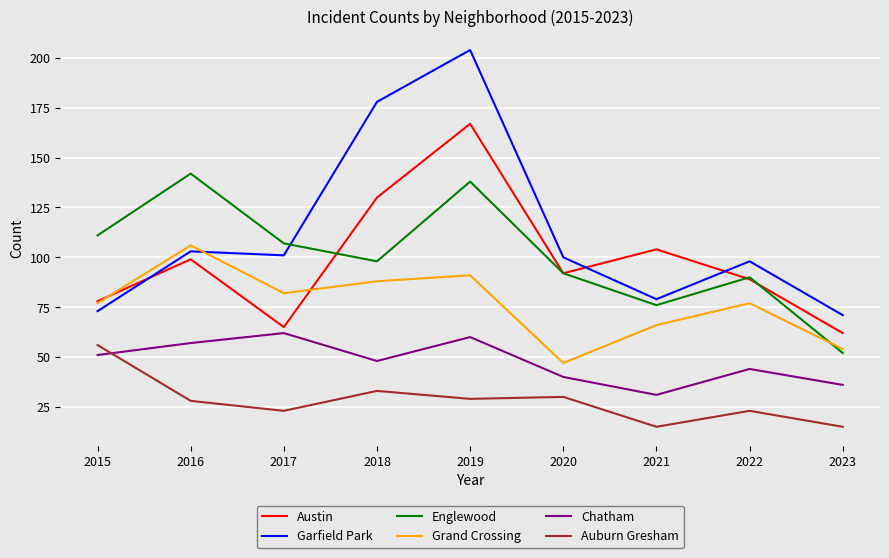

The value of Austin at 2018 is 225. True or false?

False